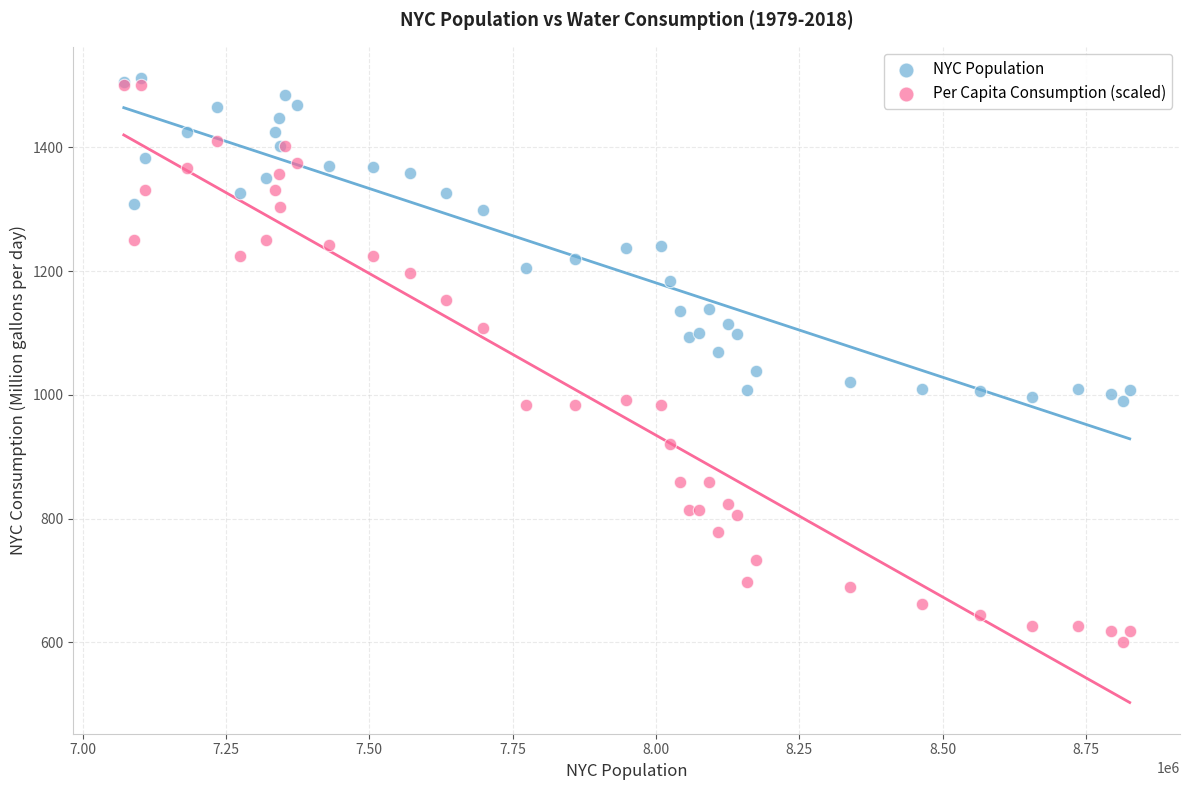

What is the X range (max minus min) for the scatter plot?

1754833.0